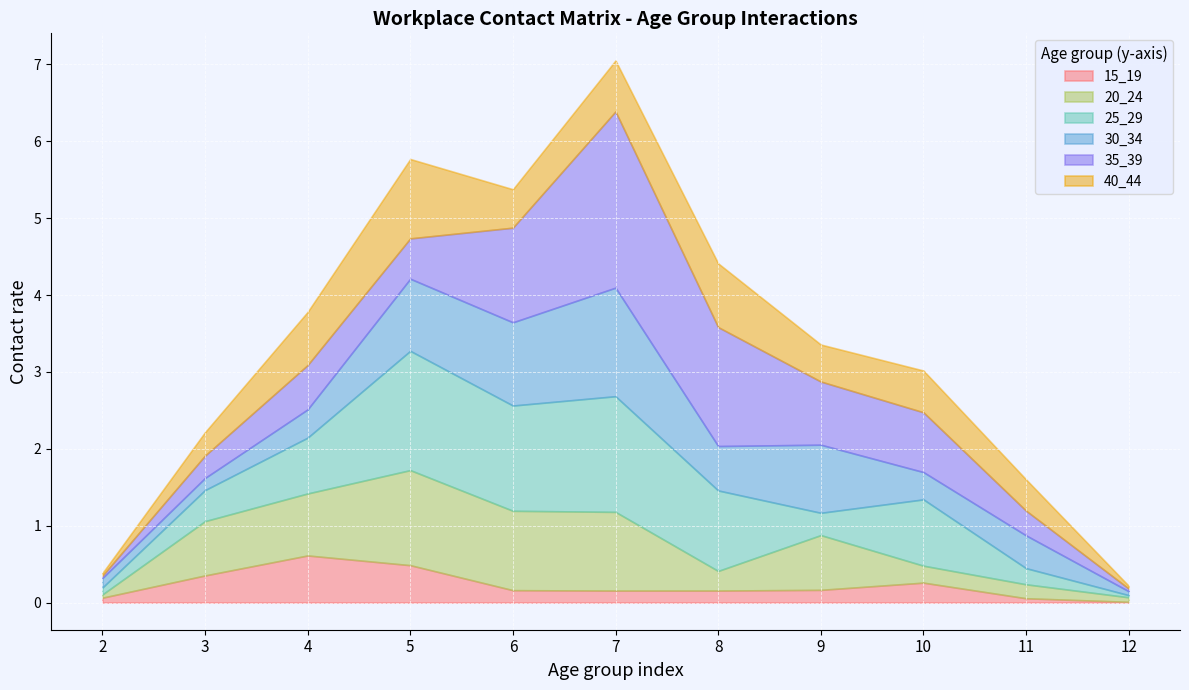

What is the value of the 15_19 point at the 1st from the left?

0.1